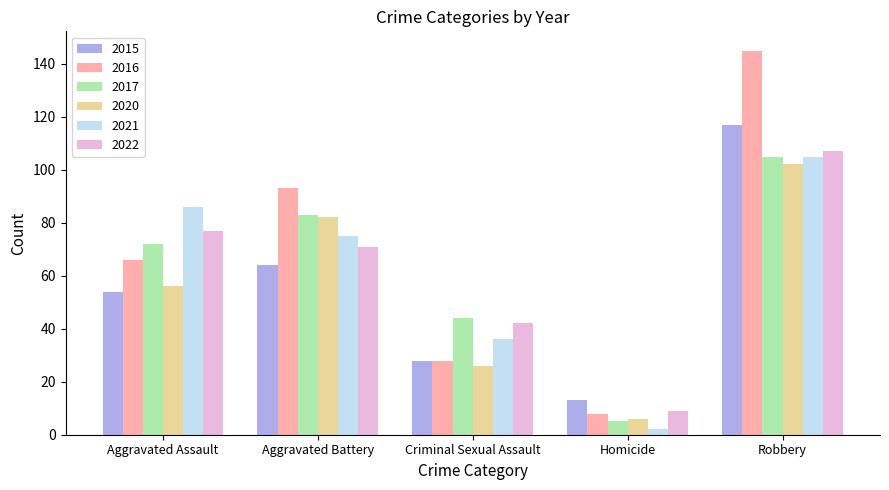

How many groups of bars are there?

5